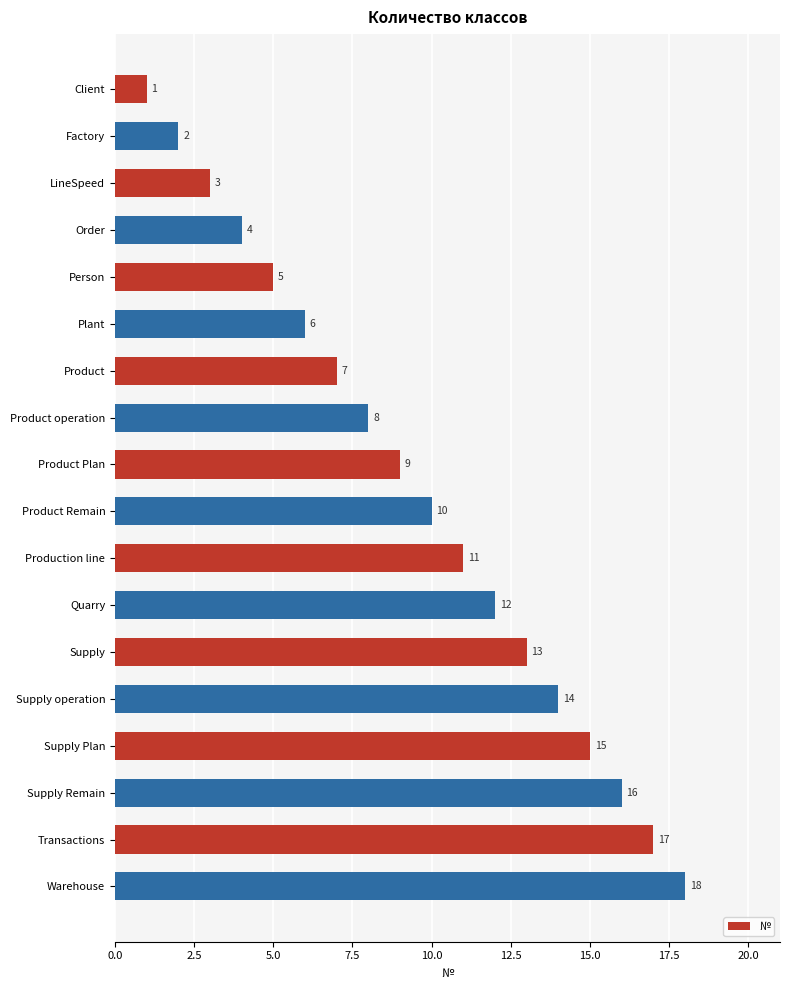

Are the bars horizontal?

Yes